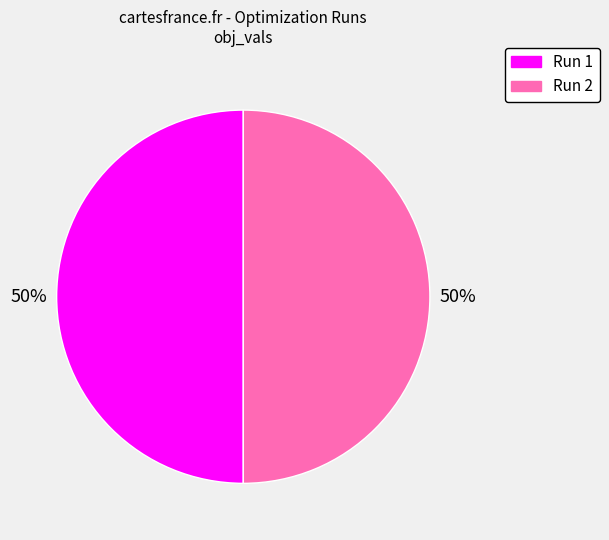

To the nearest percent, what portion does Run 2 represent?

50%